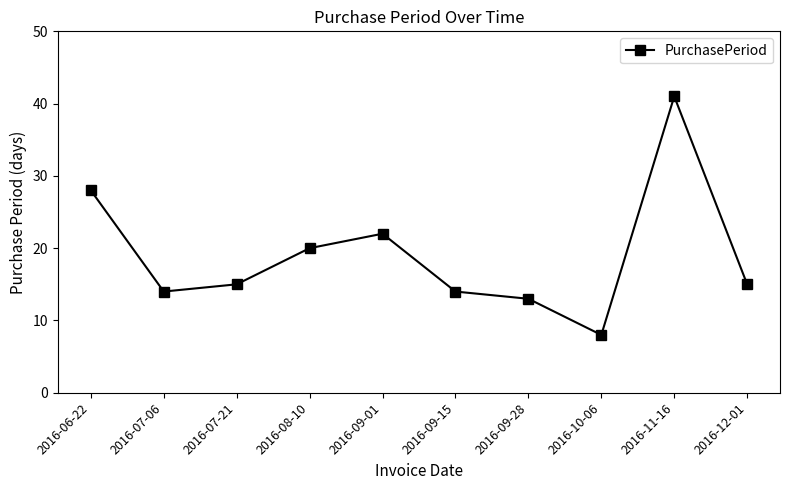

True or false: the data shows 14 at 2016-09-15.

True